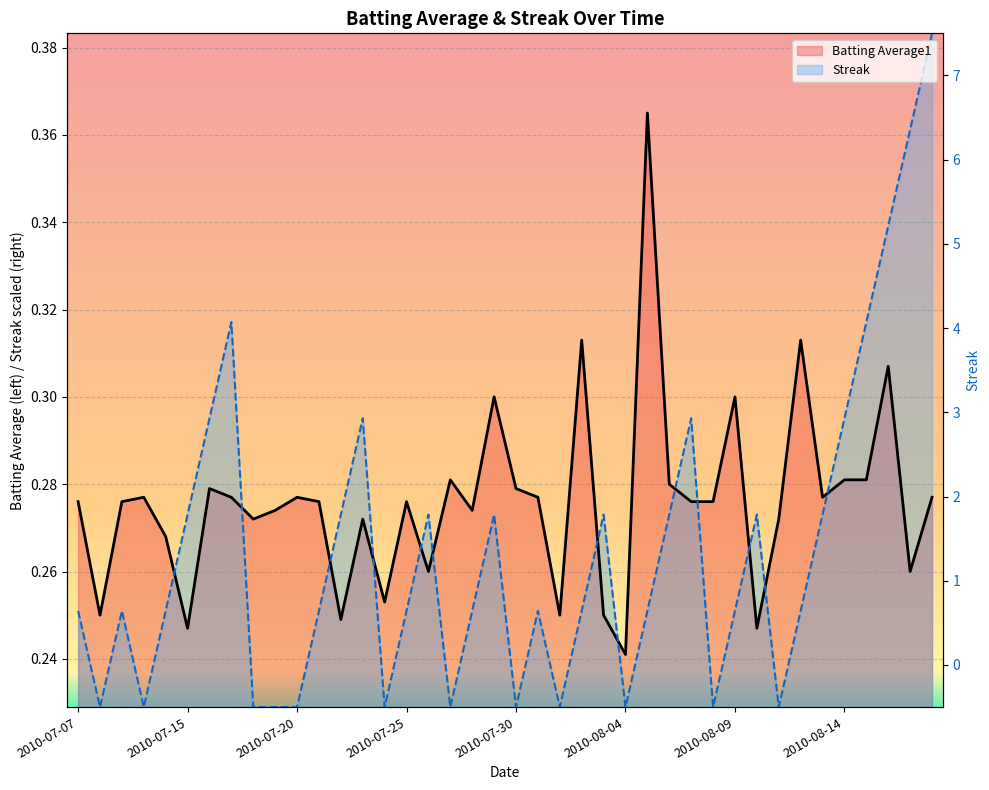

What are all the series names shown in the legend?

Batting Average1, Streak